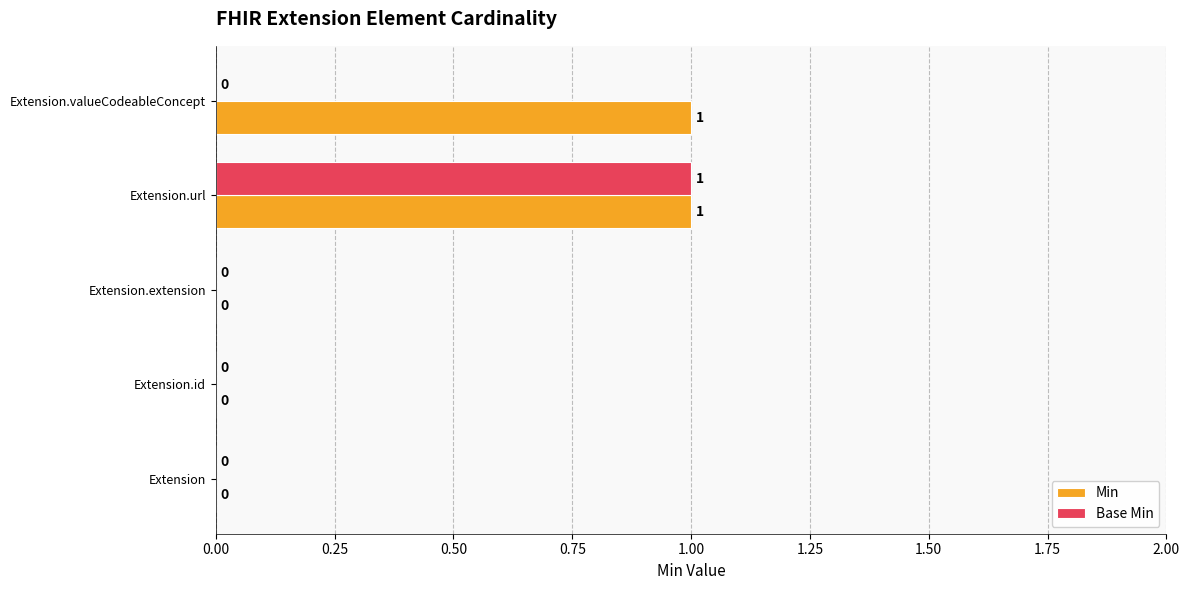

Which series changed the most between Extension and Extension.valueCodeableConcept?

Min